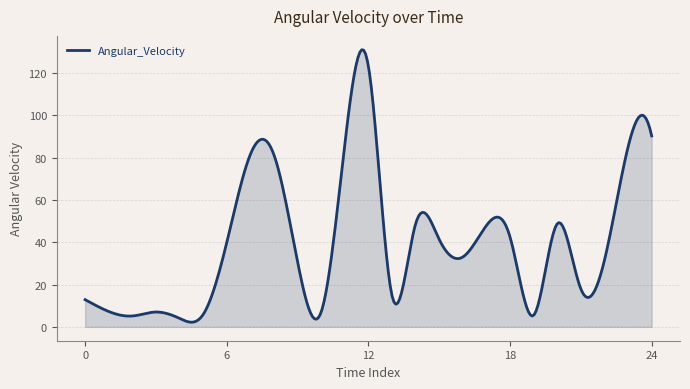

What is the greatest value displayed?

130.9